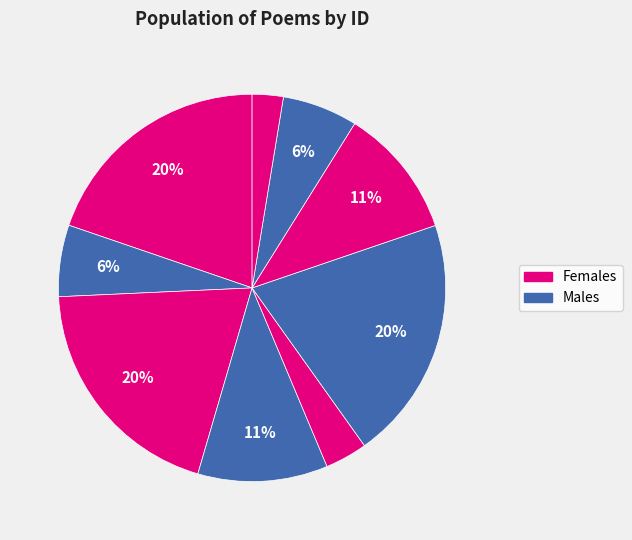

Is there a majority slice in this chart?

No